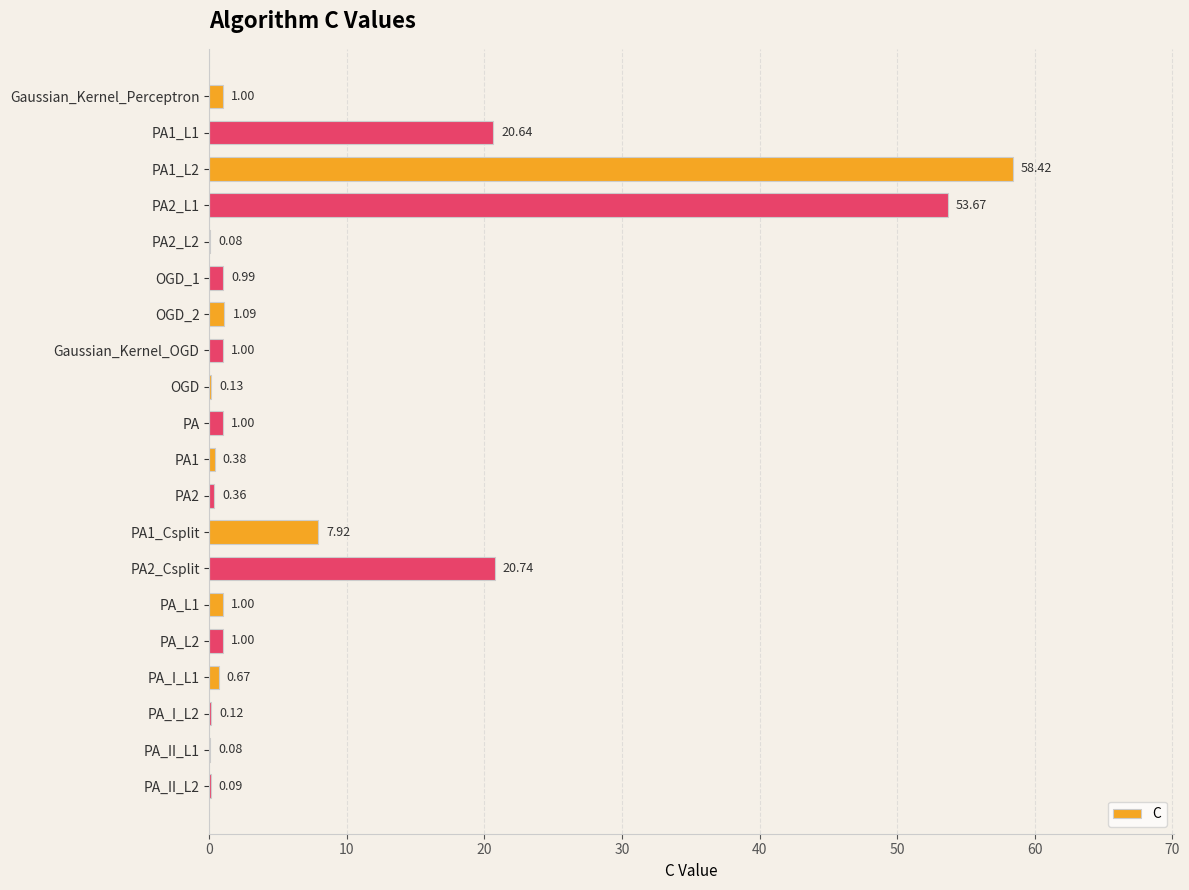

What is the change in value from PA_I_L1 to PA_I_L2?

-0.6